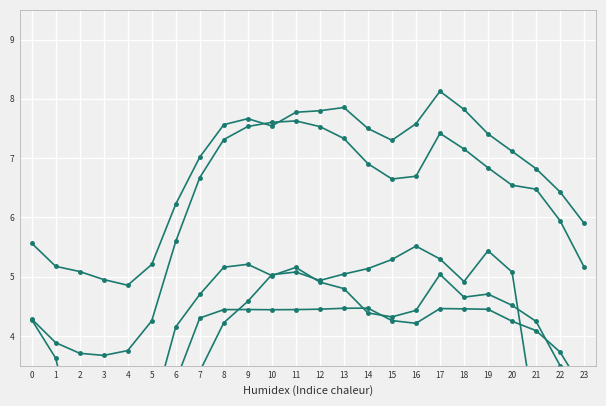

Is this an area chart (filled region under the line)?

No